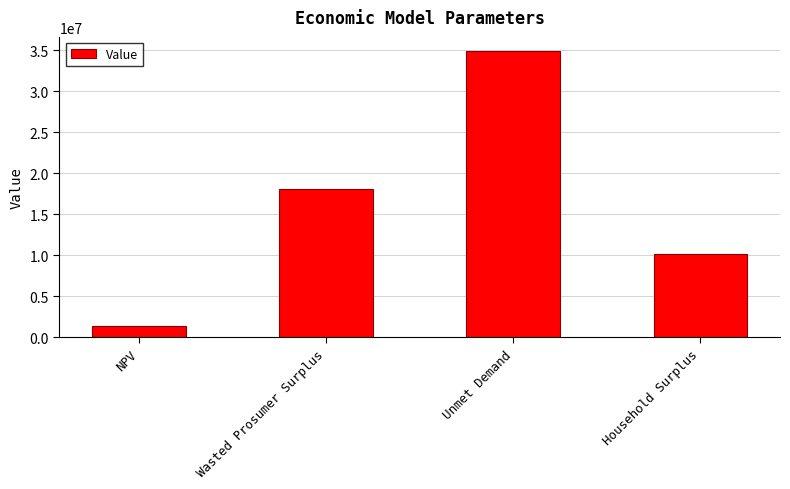

At which category does the chart reach its minimum across all series?

NPV